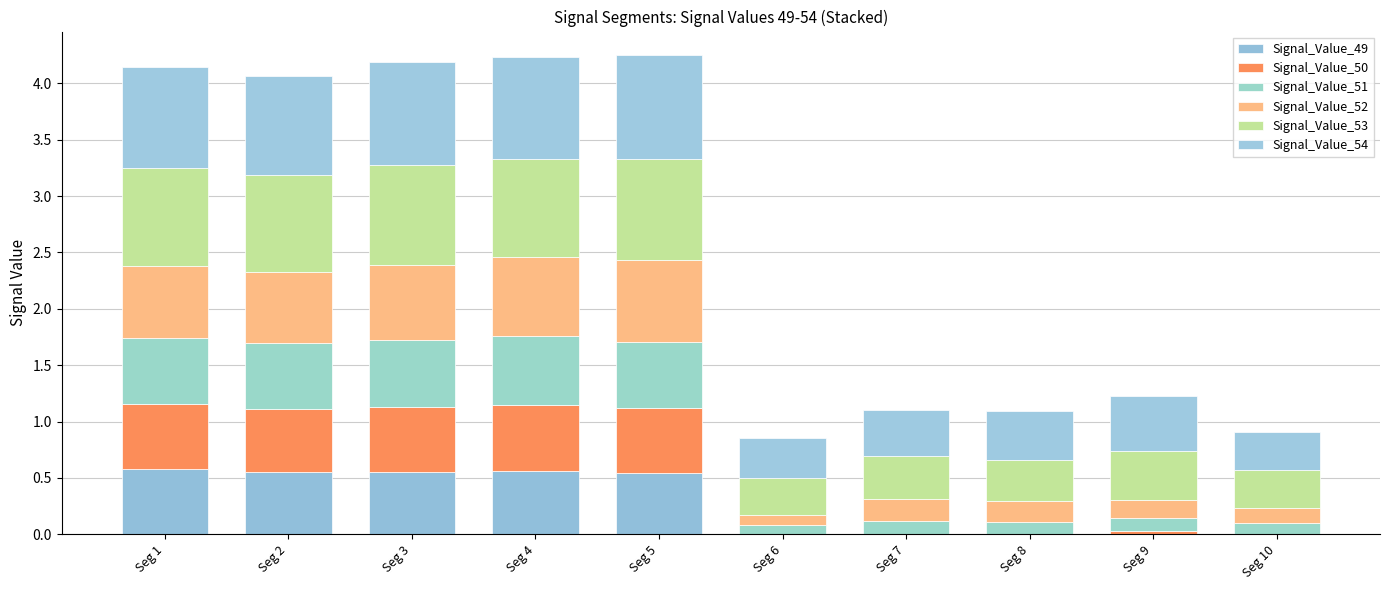

How many distinct data groups are displayed?

6